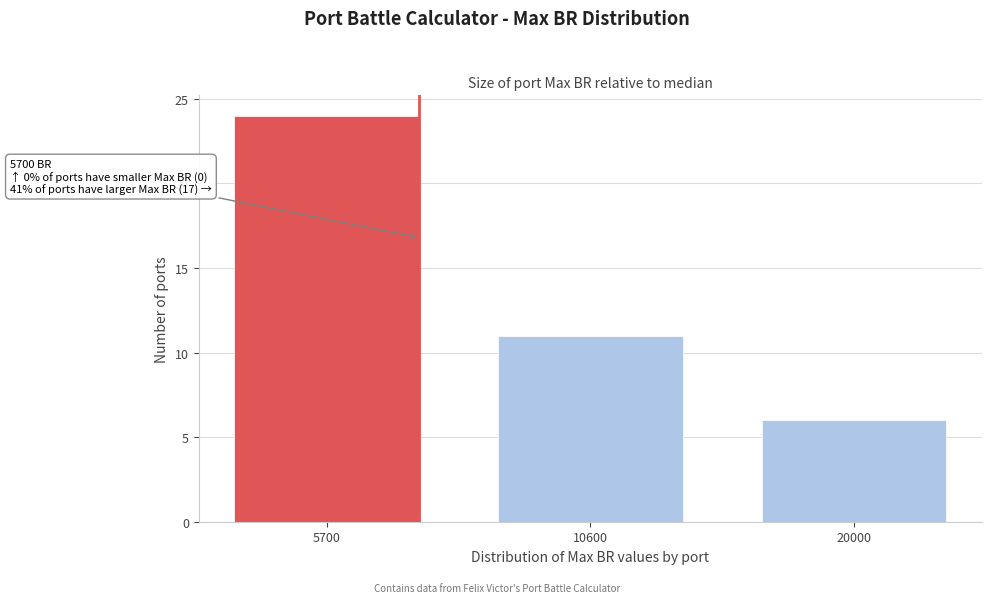

Reading left to right, list all the values displayed in this chart.

24	11	6